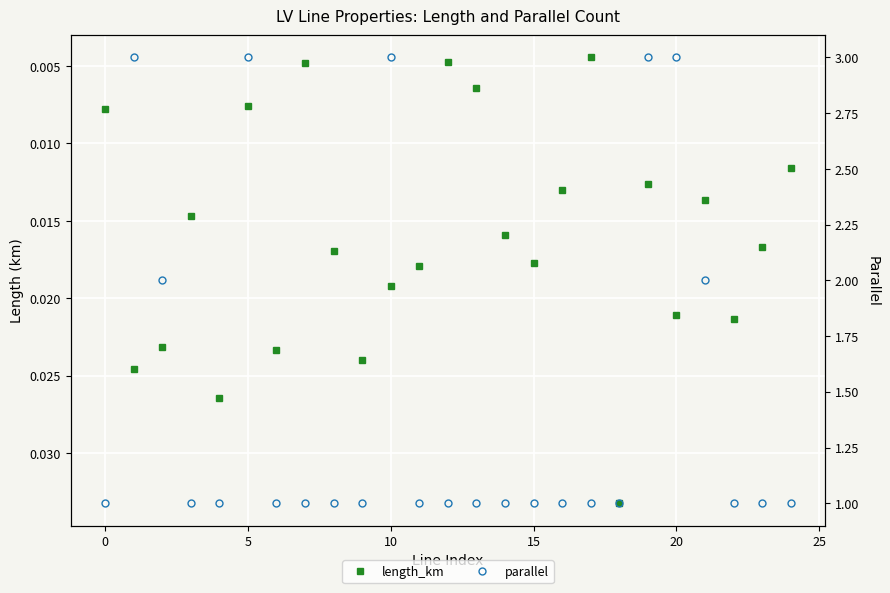

True or false: length_km and parallel cross at least once.

False